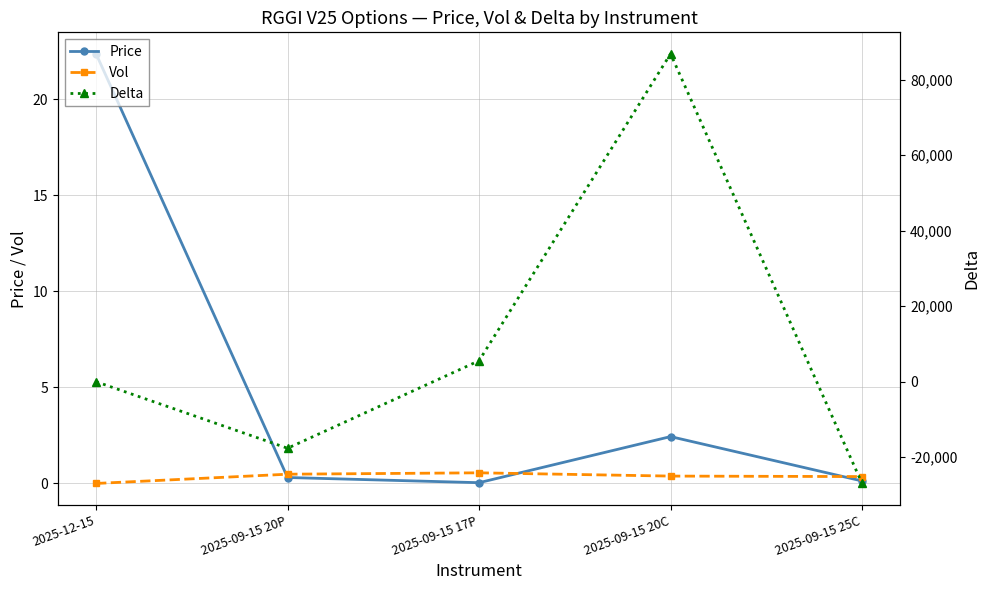

Rank the categories by Vol value from lowest to highest.

2025-12-15, 2025-09-15 25C, 2025-09-15 20C, 2025-09-15 20P, 2025-09-15 17P